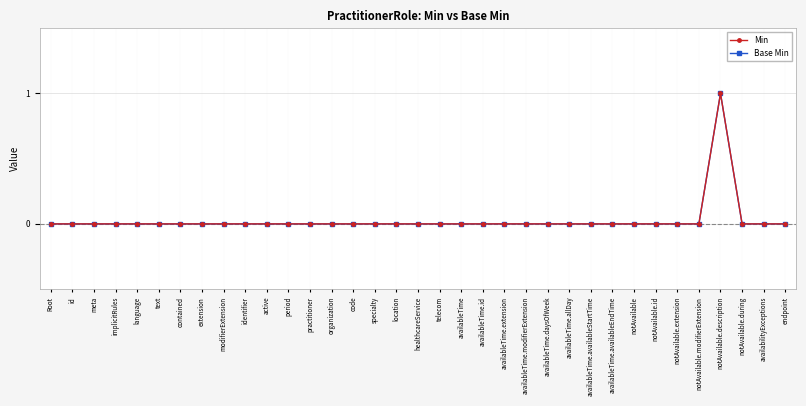

Rank the categories by Base Min value from highest to lowest.

notAvailable.description, Root, id, meta, implicitRules, language, text, contained, extension, modifierExtension, identifier, active, period, practitioner, organization, code, specialty, location, healthcareService, telecom, availableTime, availableTime.id, availableTime.extension, availableTime.modifierExtension, availableTime.daysOfWeek, availableTime.allDay, availableTime.availableStartTime, availableTime.availableEndTime, notAvailable, notAvailable.id, notAvailable.extension, notAvailable.modifierExtension, notAvailable.during, availabilityExceptions, endpoint